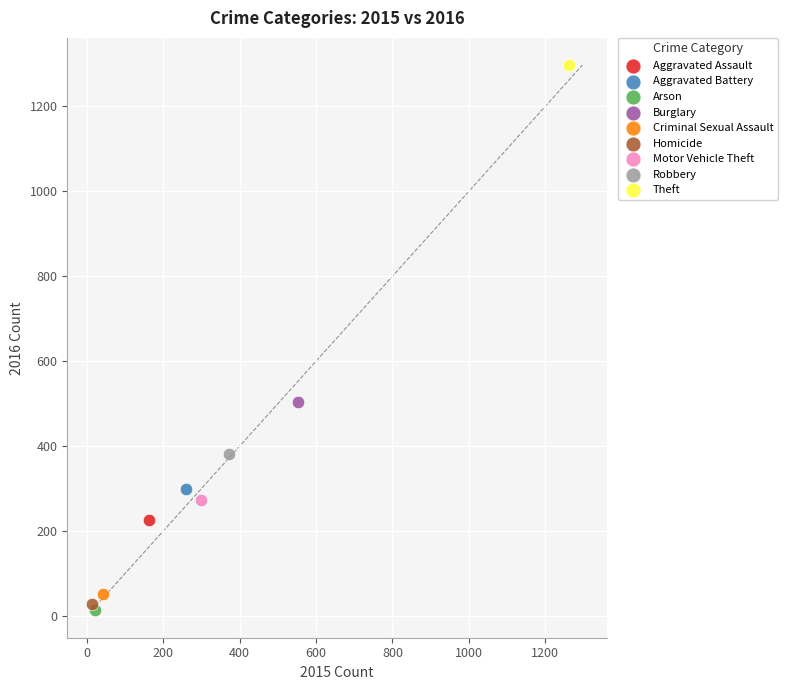

Which series contains the highest Y value?

Theft